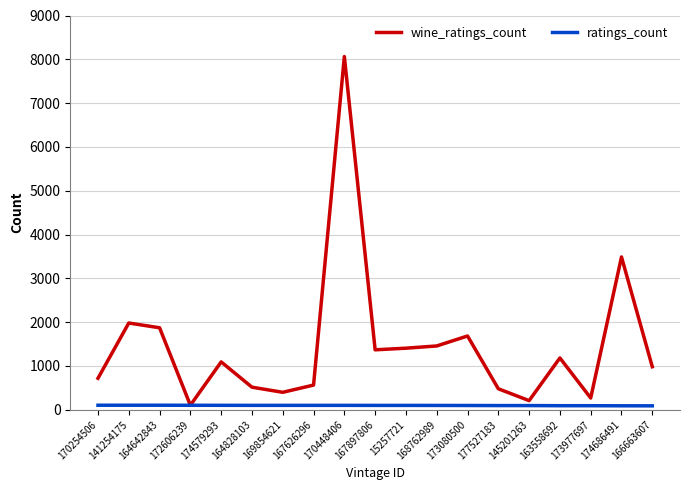

At 169854621, list the series in order from largest to smallest.

wine_ratings_count, ratings_count